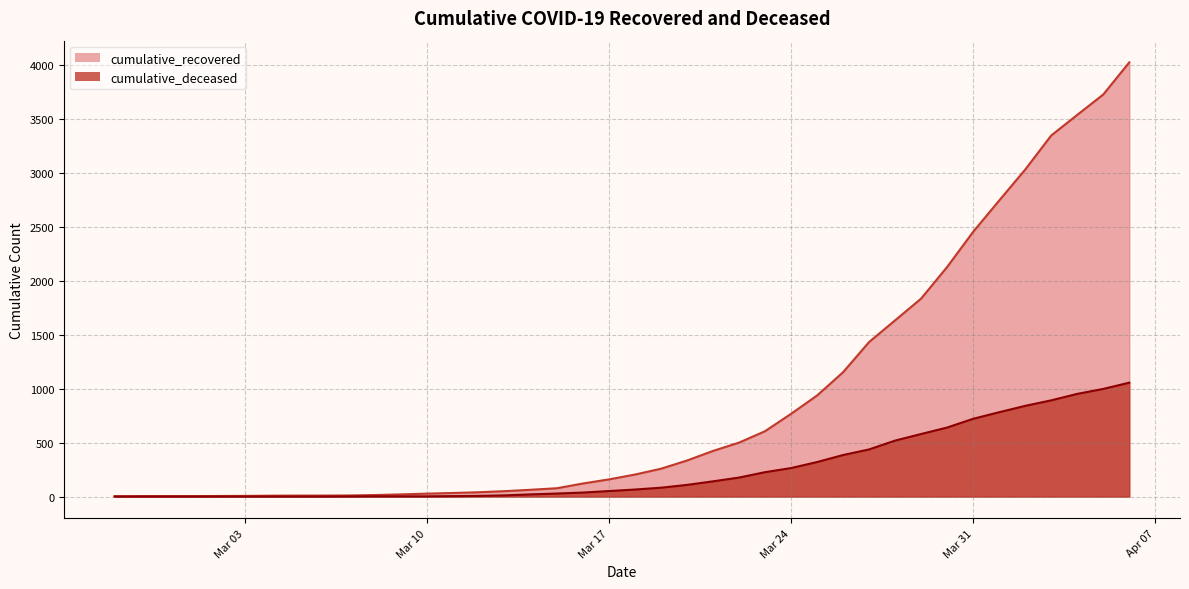

How many values in the cumulative_recovered series exceed 204?

19